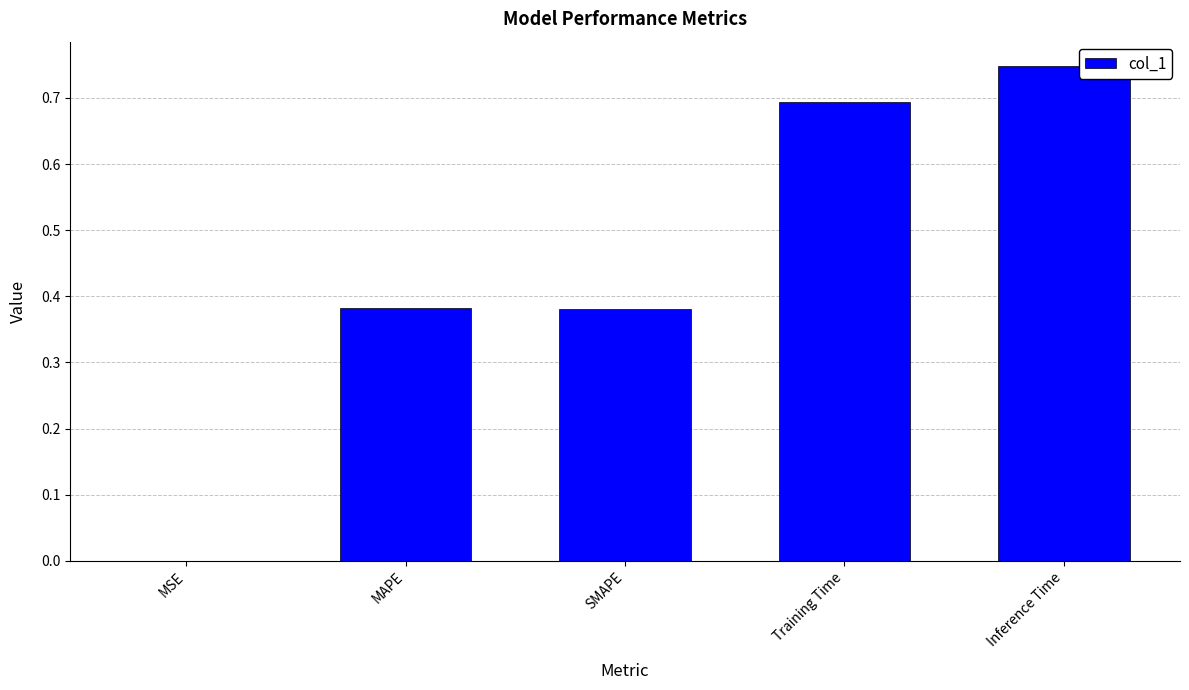

At which category does the chart reach its peak across all series?

Inference Time